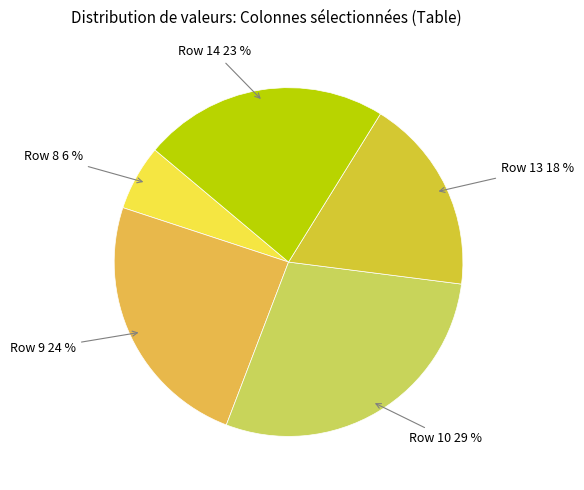

Which slice is the smallest?

Row 8 6 %